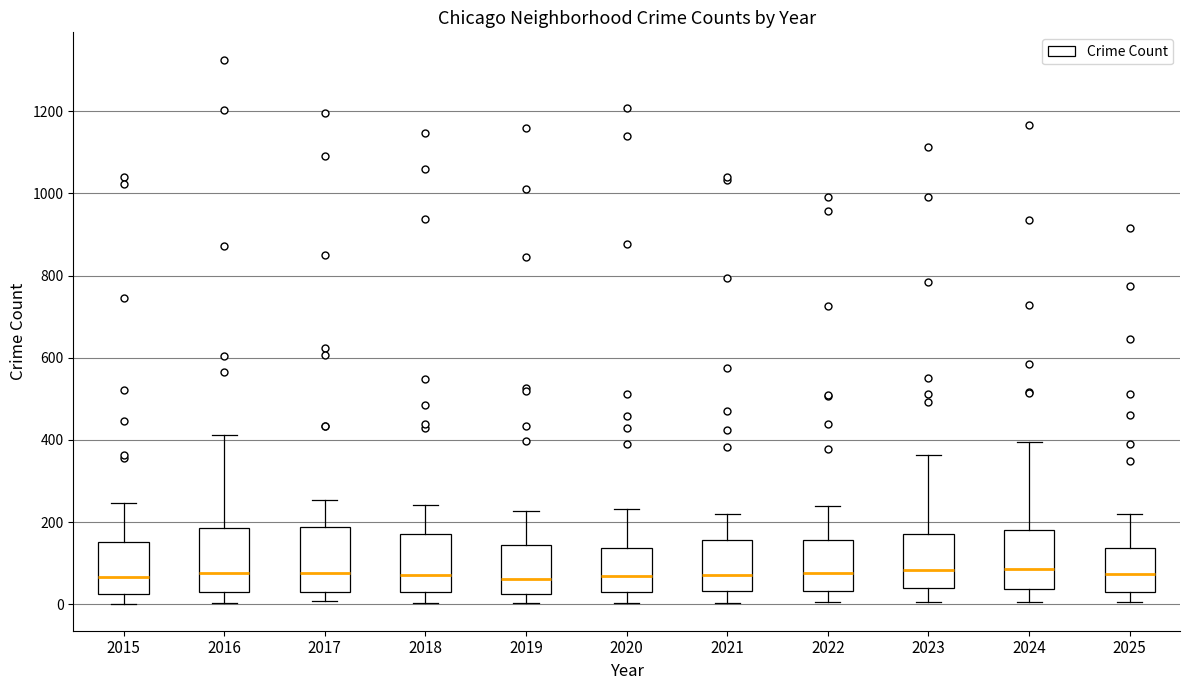

Reading left to right, transcribe this box plot: for each box, give where its median line is, the range the box spans, and where its two whiskers end, as read against the y-axis. The values are not printed on the chart, so give them approximately, as read against the axis.

2015: median 60, box 20 to 160, whiskers 0 to 240
2016: median 80, box 40 to 180, whiskers 0 to 420
2017: median 80, box 20 to 180, whiskers 0 to 260
2018: median 80, box 20 to 180, whiskers 0 to 240
2019: median 60, box 20 to 140, whiskers 0 to 220
2020: median 60, box 20 to 140, whiskers 0 to 240
2021: median 80, box 40 to 160, whiskers 0 to 220
2022: median 80, box 40 to 160, whiskers 0 to 240
2023: median 80, box 40 to 180, whiskers 0 to 360
2024: median 80, box 40 to 180, whiskers 0 to 400
2025: median 80, box 20 to 140, whiskers 0 to 220